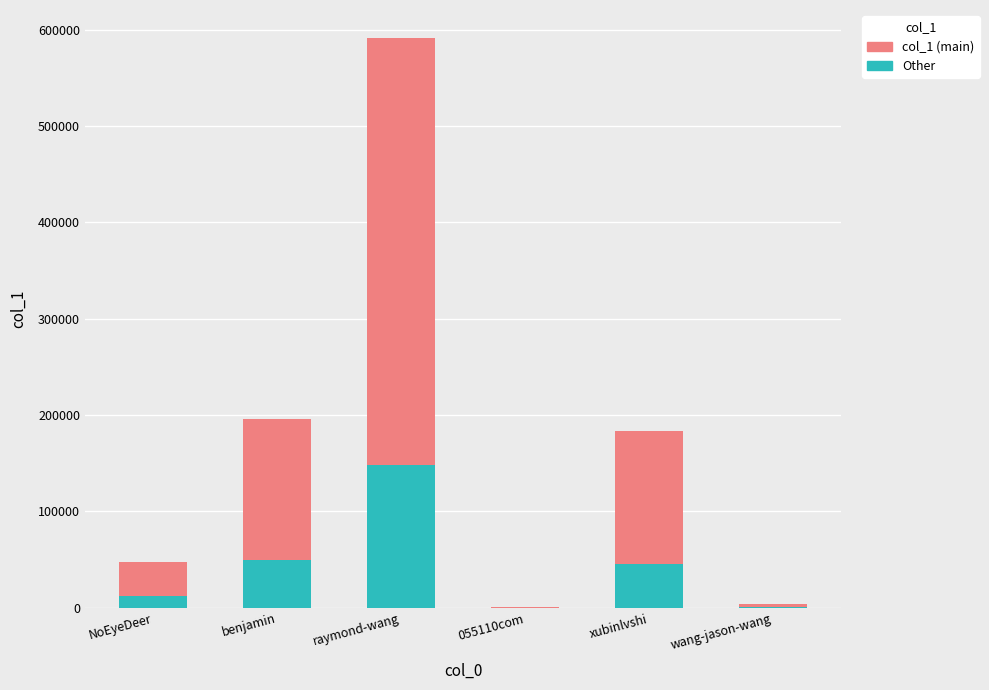

At which category is the sum across all series the highest?

raymond-wang